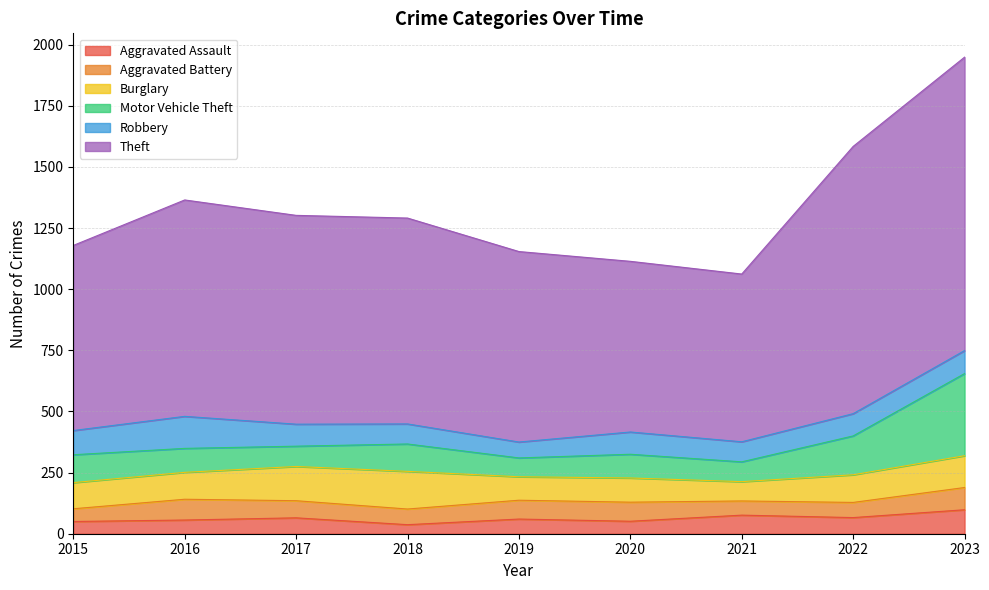

List the labels in order of Motor Vehicle Theft value, largest first.

2023, 2022, 2015, 2018, 2016, 2020, 2017, 2021, 2019